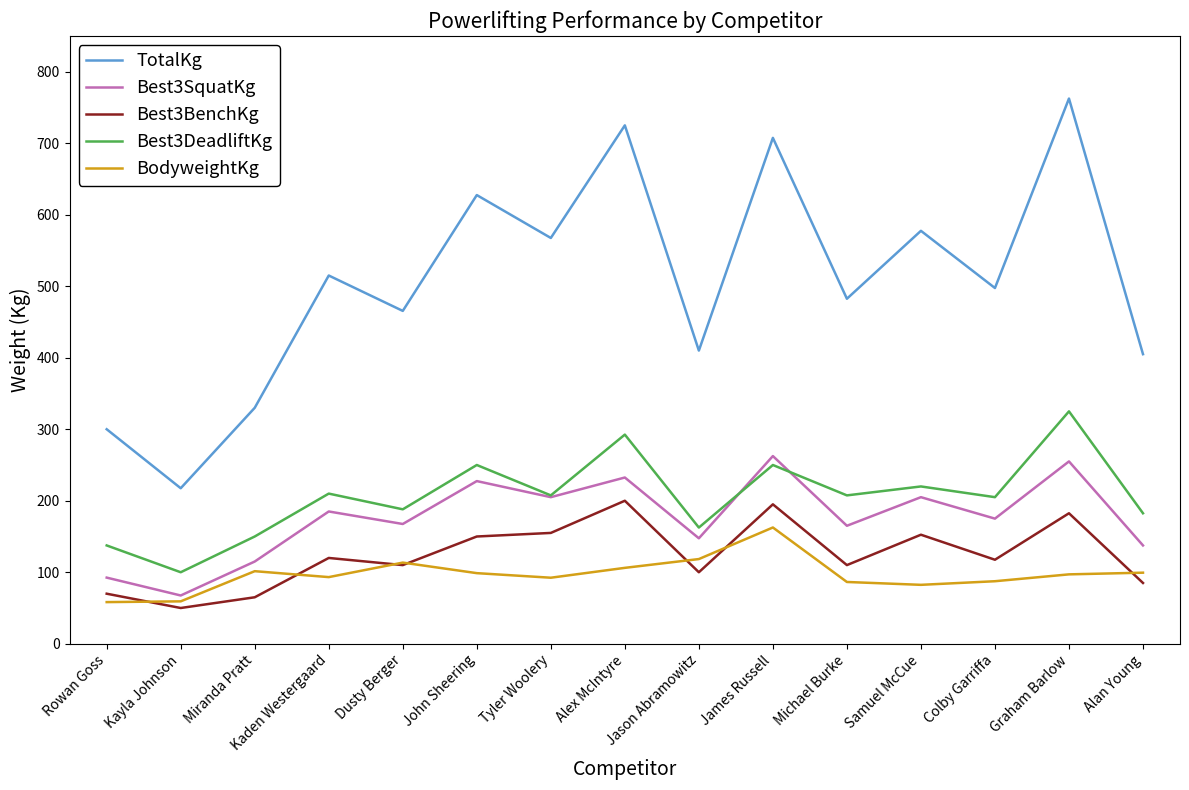

Is it true that TotalKg equals 176.5 at Alex McIntyre?

False